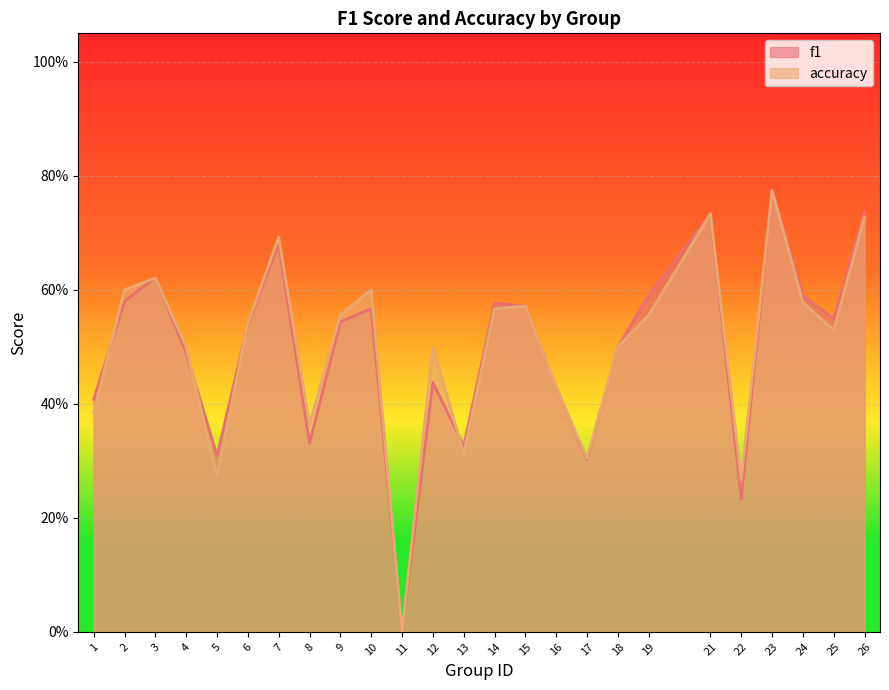

Which series has the largest range (max minus min)?

f1